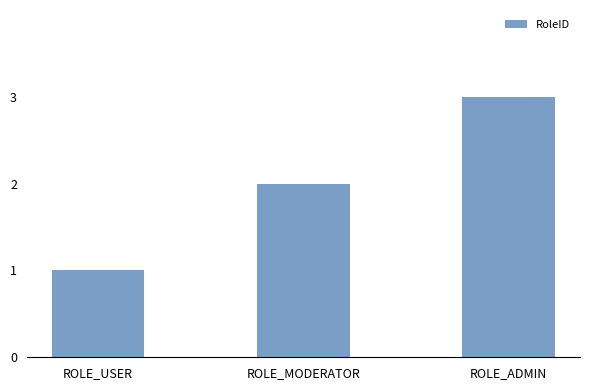

The chart shows a value of 2 at ROLE_MODERATOR. True or false?

True